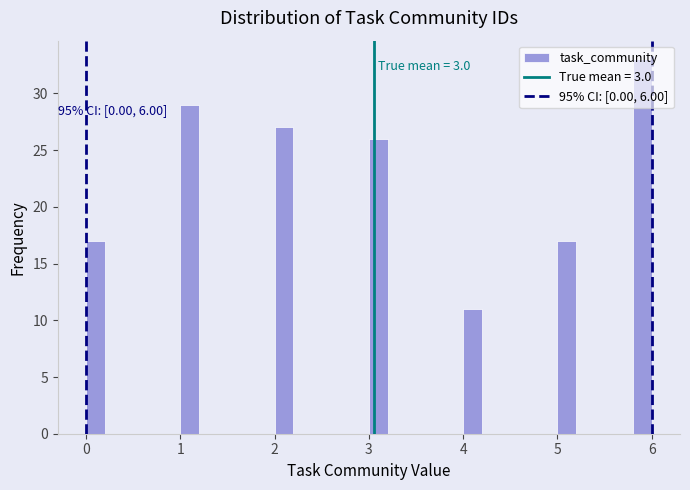

Around what value on the x-axis is the tallest bar? Give the approximate position of its centre, as read against the axis.

5.9